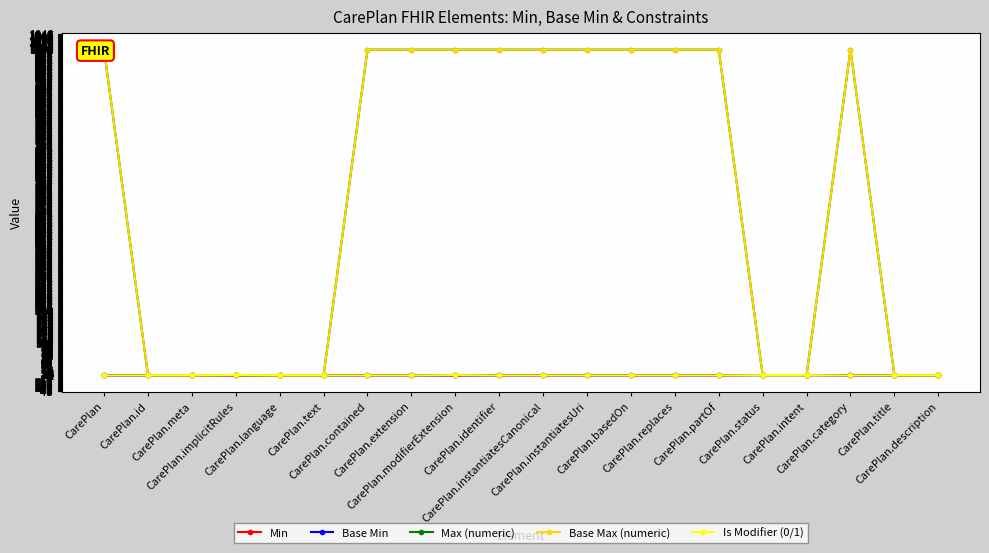

Which series has the largest range (max minus min)?

Max (numeric)